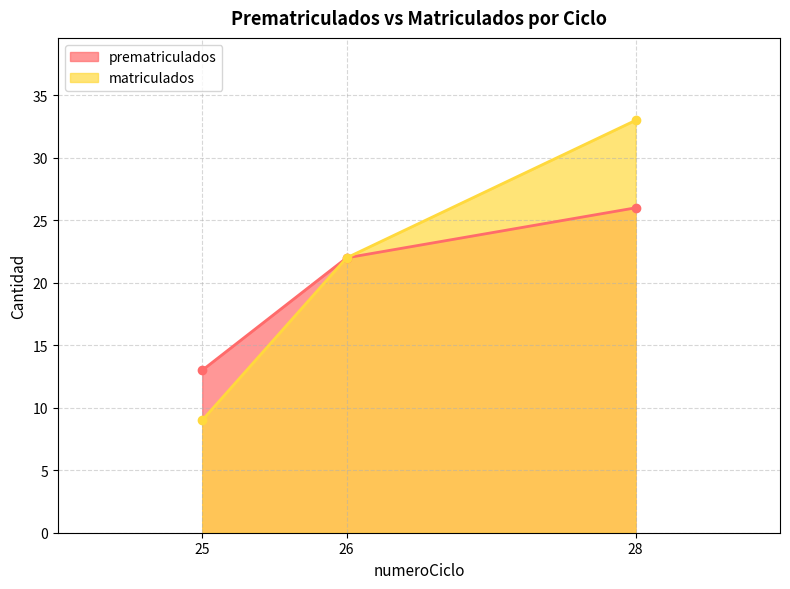

The matriculados series shows 33 at 28. True or false?

True